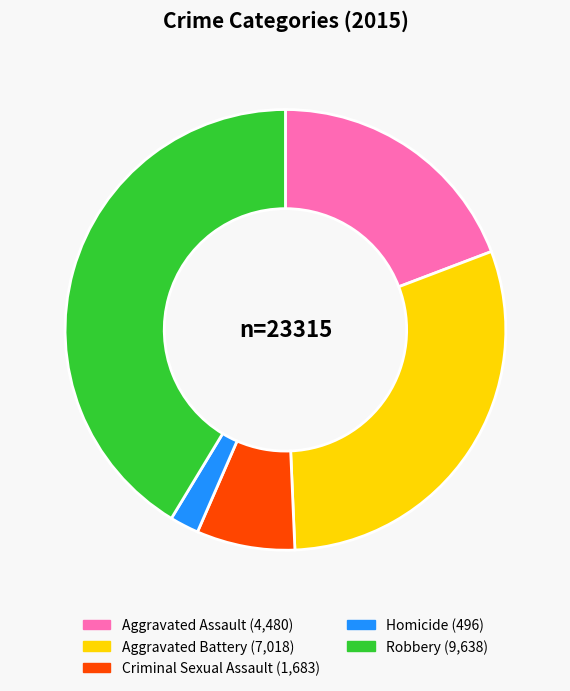

Does any single category account for the majority?

No